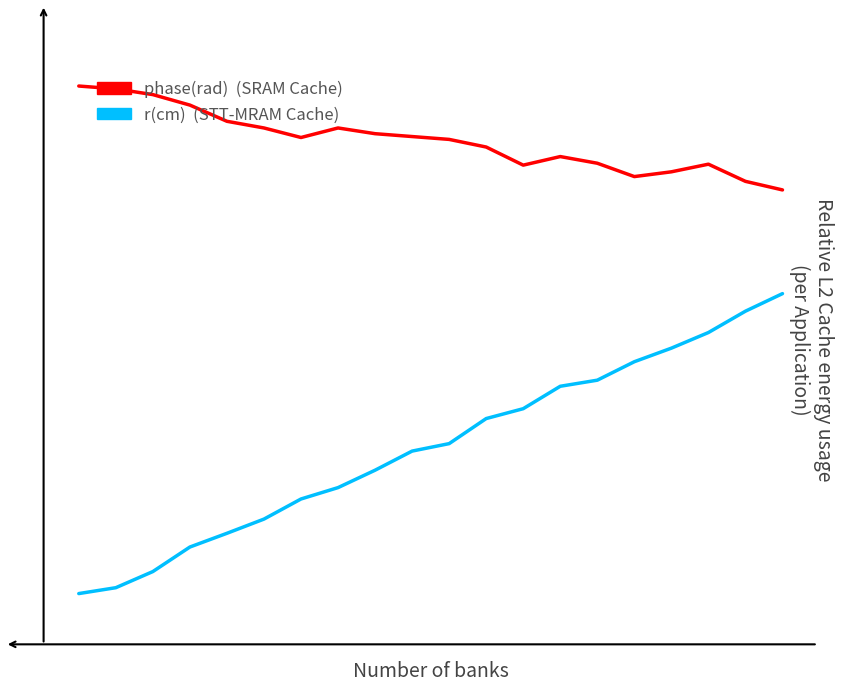

Does the chart have visible grid lines?

No